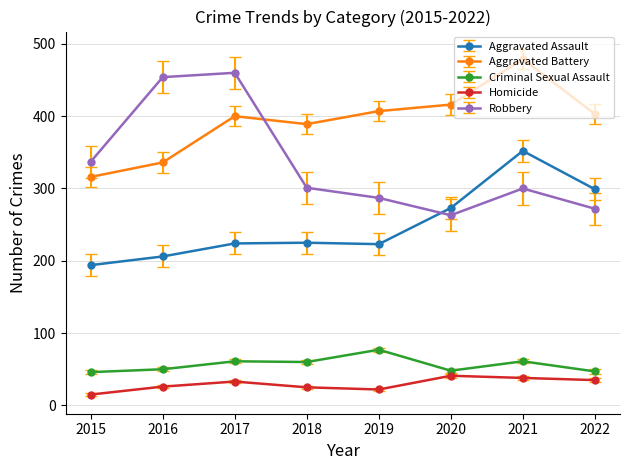

What is the maximum value shown in the chart?

479